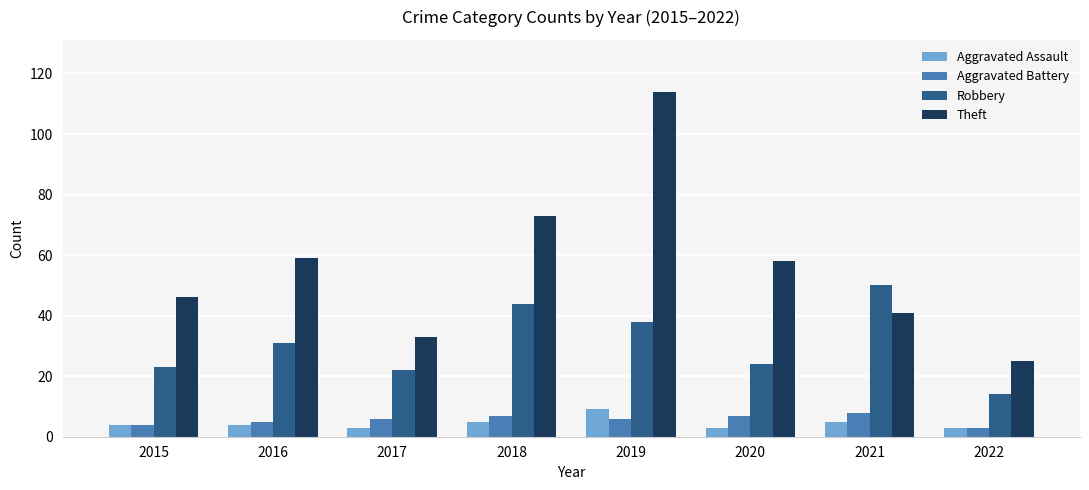

Count the number of data series in this chart.

4